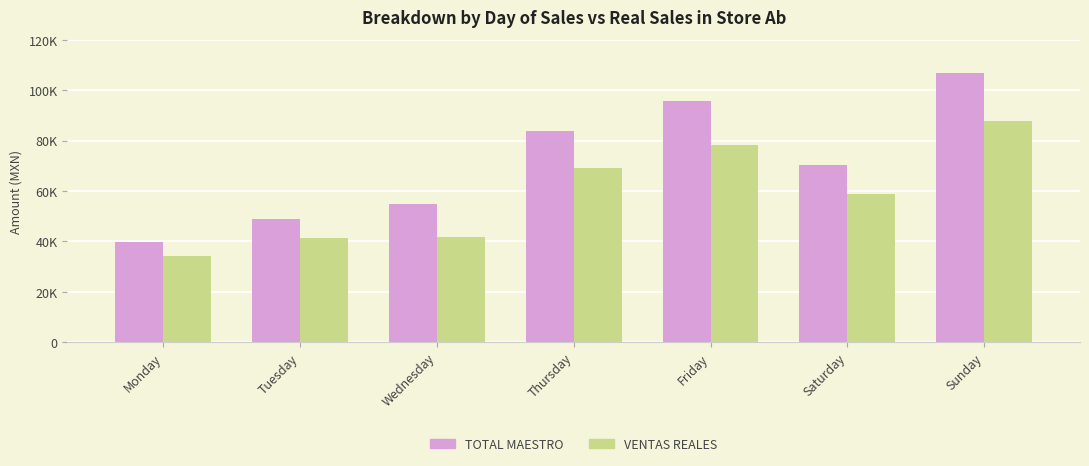

What are all the series names shown in the legend?

TOTAL MAESTRO, VENTAS REALES